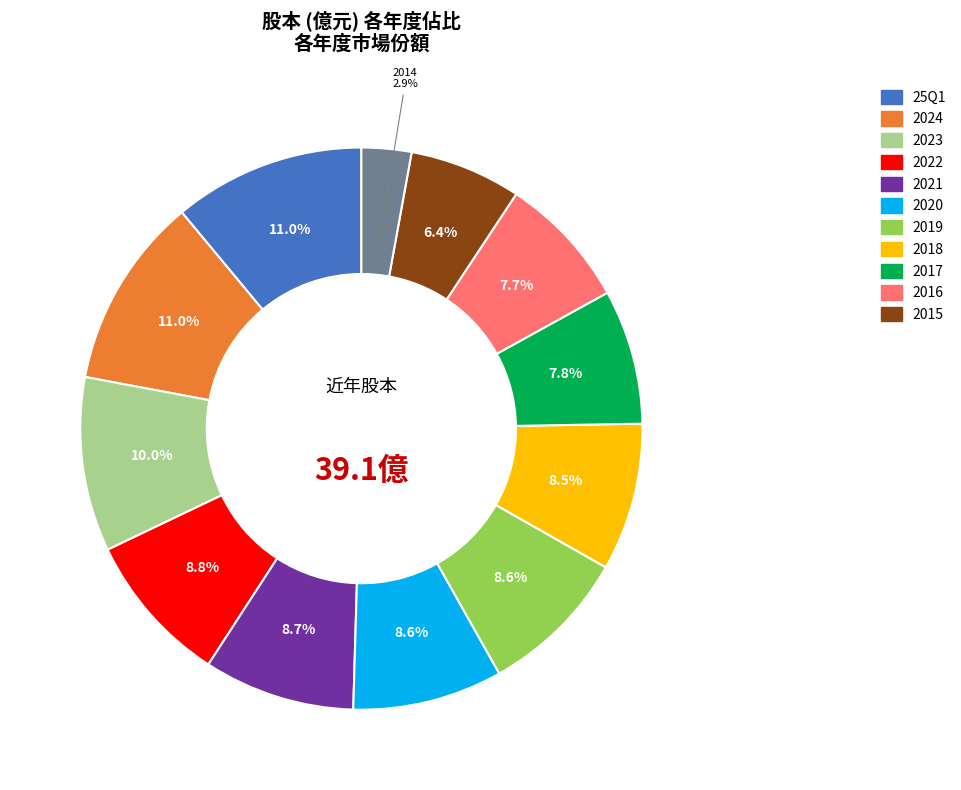

Is there any slice that represents more than half of the pie?

No